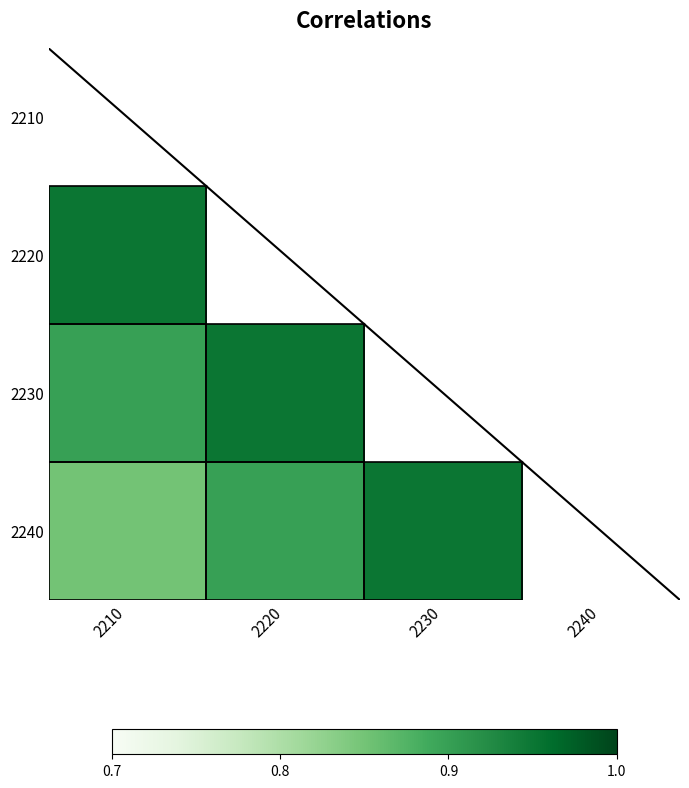

Is the value of 2230 at 2230 greater than the value of 2240 at 2230?

No